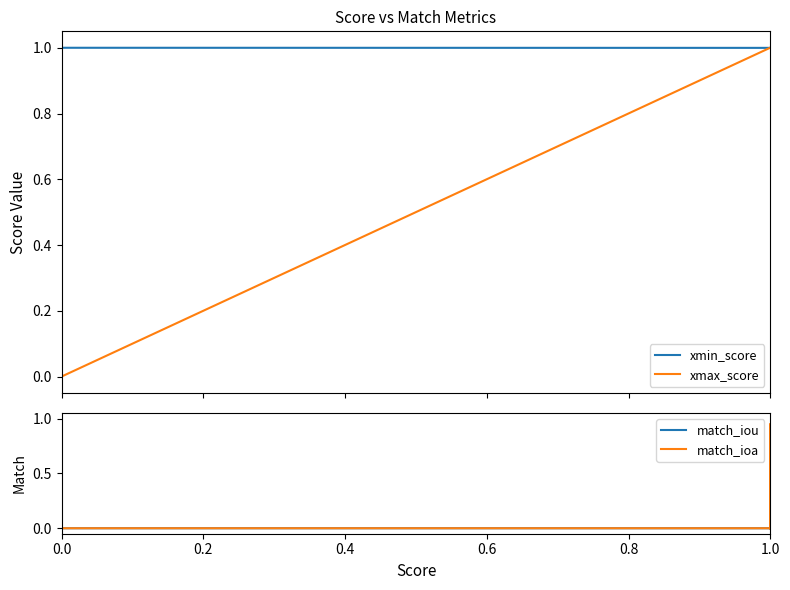

What are all the series names shown in the legend?

xmin_score, xmax_score, match_iou, match_ioa